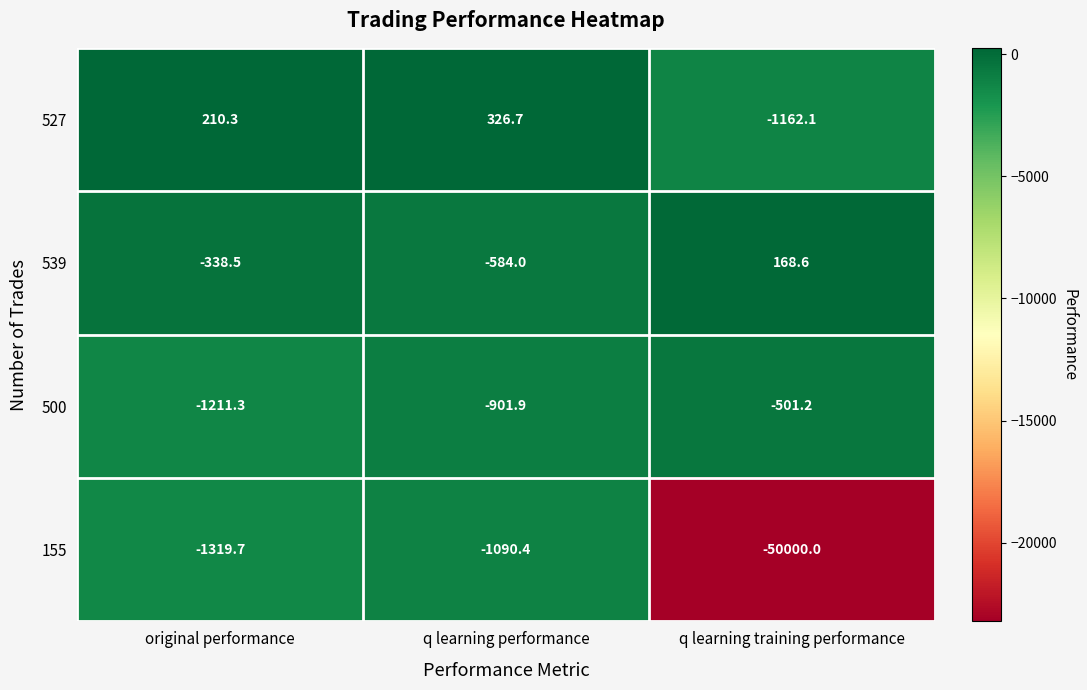

At which category is the sum across all series the highest?

q learning performance